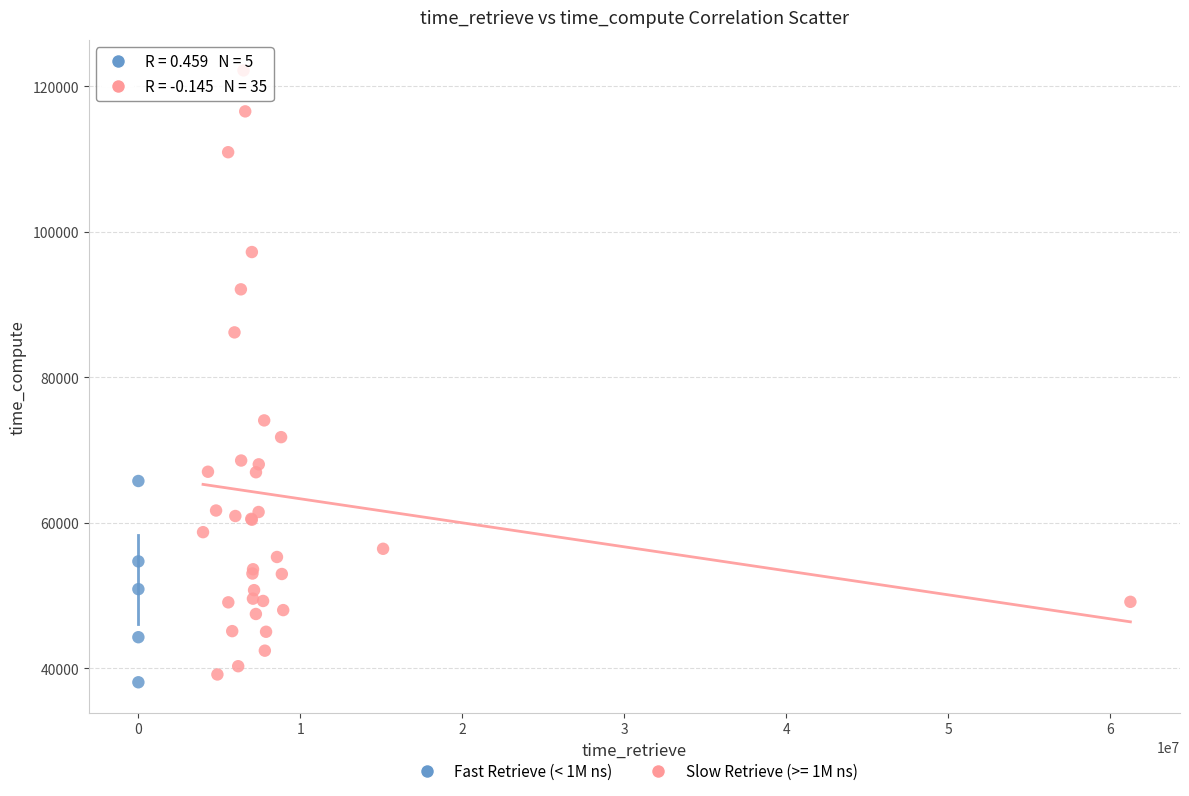

Which series reaches the maximum Y coordinate?

Slow Retrieve (>= 1M ns)